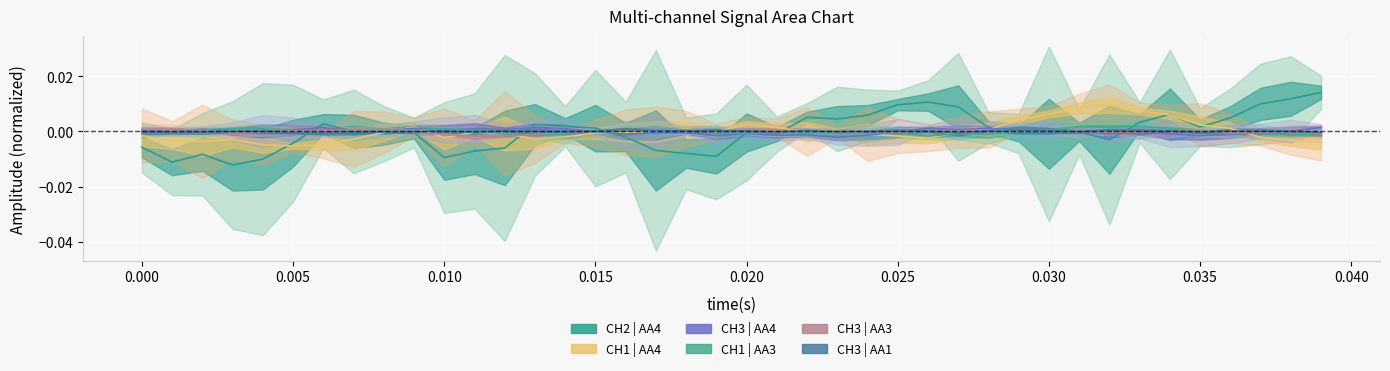

What position from the right is 0.035?

5